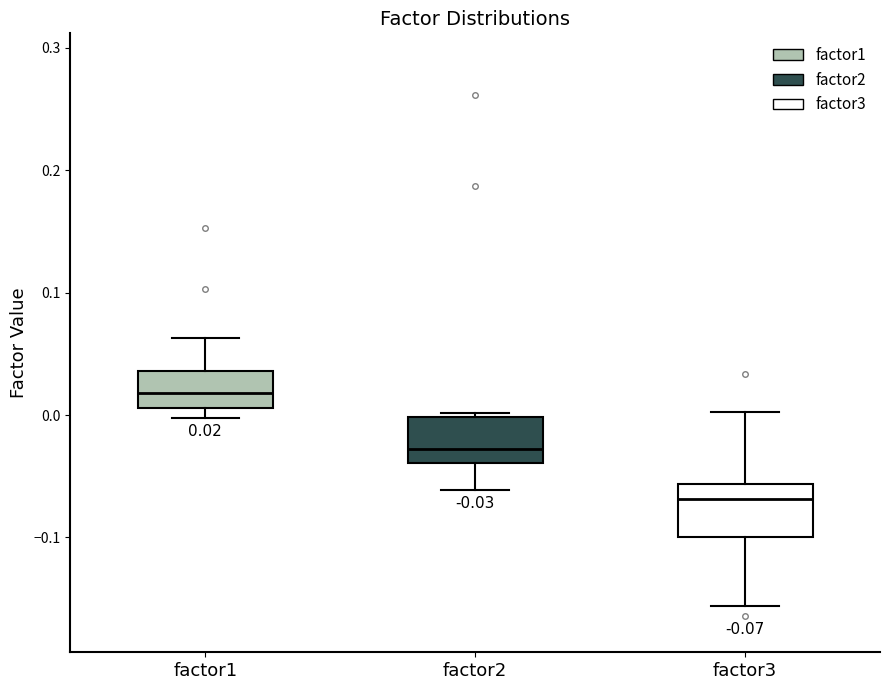

Which box's median line is the highest?

factor1